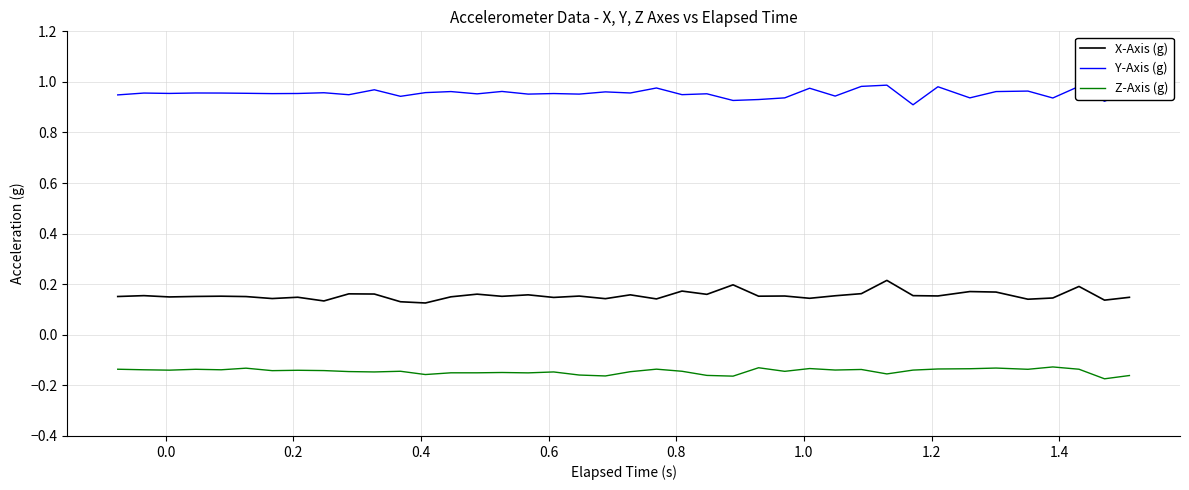

Which series has the largest total across all categories?

Y-Axis (g)